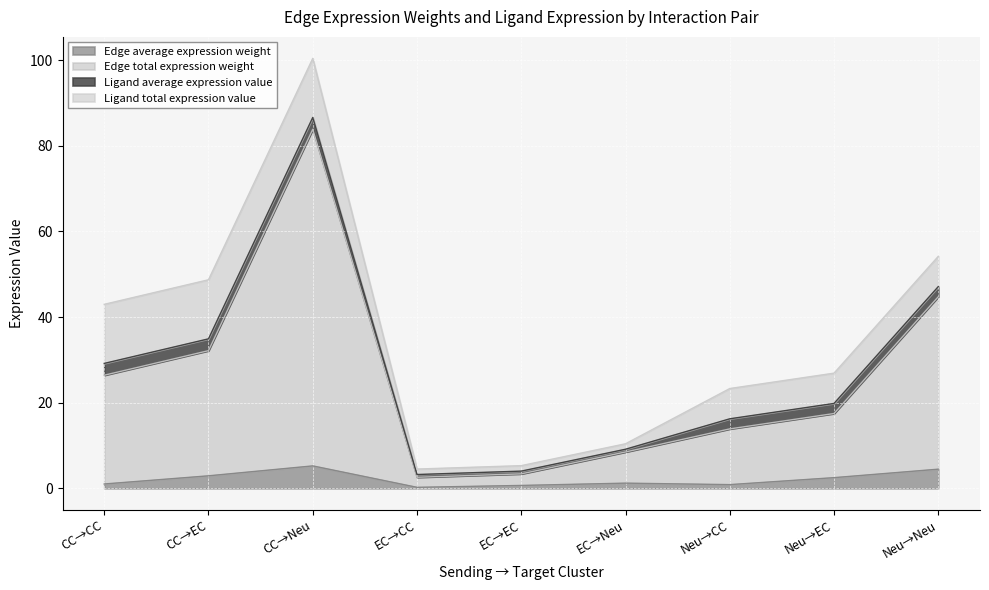

What position from the left is Neu→Neu?

9